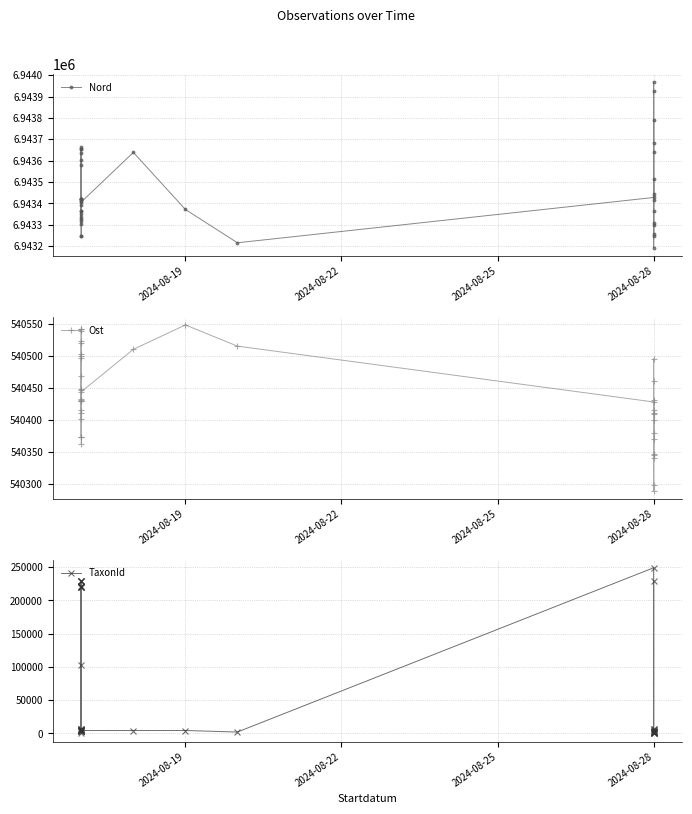

Which series changed the most between 26 and 35?

TaxonId